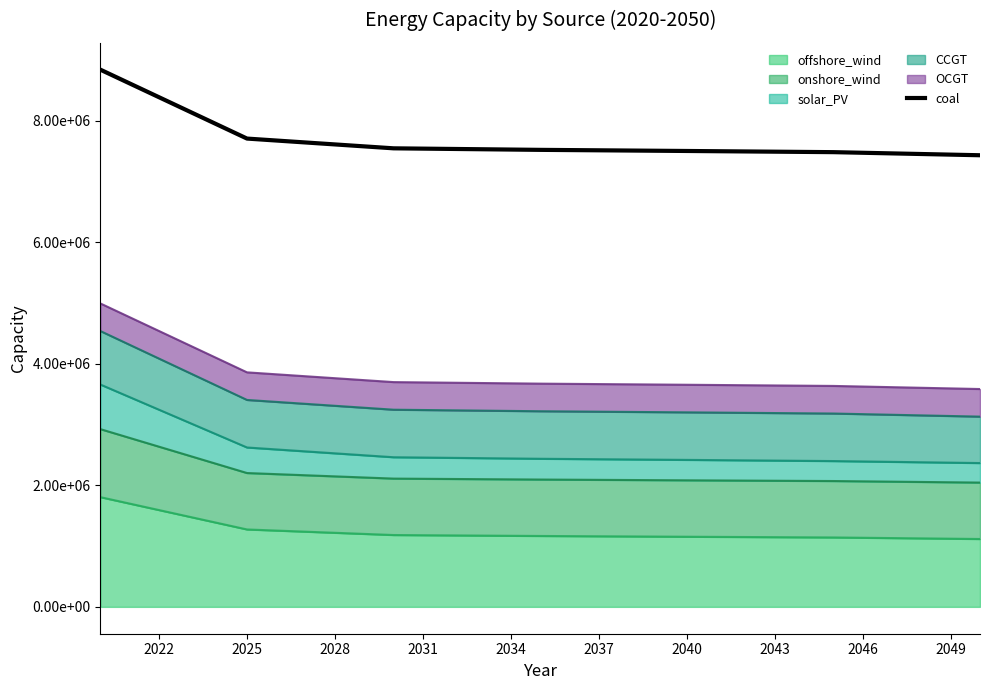

Is it true that the value at 2025 is 12463522.7?

False